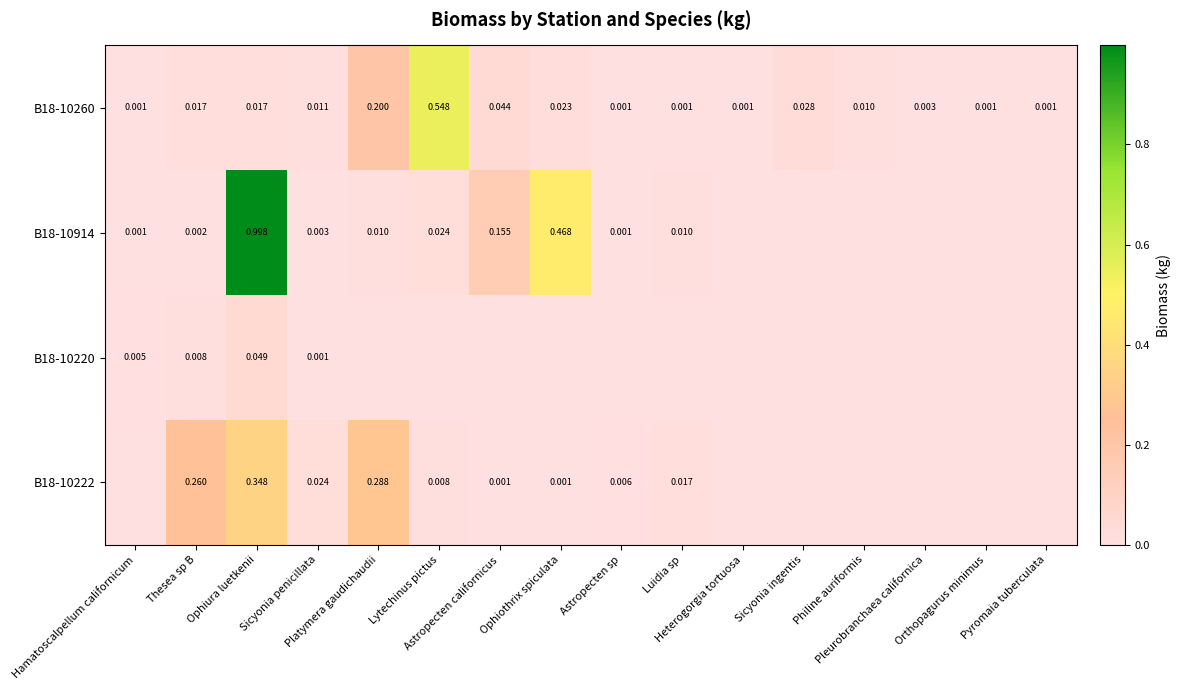

Which series has the largest total across all categories?

B18-10914